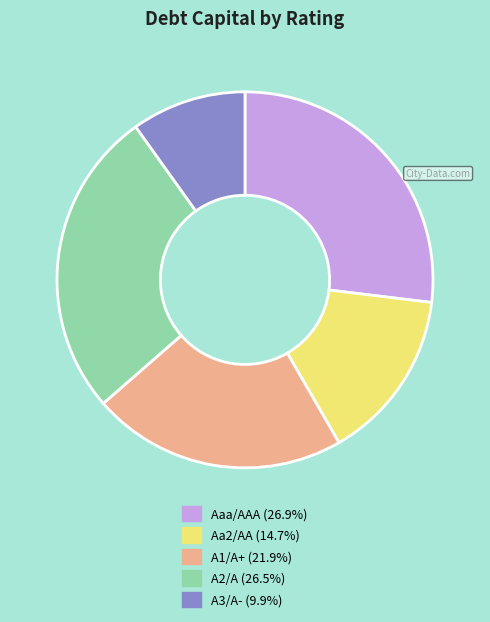

Do A1/A+ and Aaa/AAA together represent more than half of the pie?

No